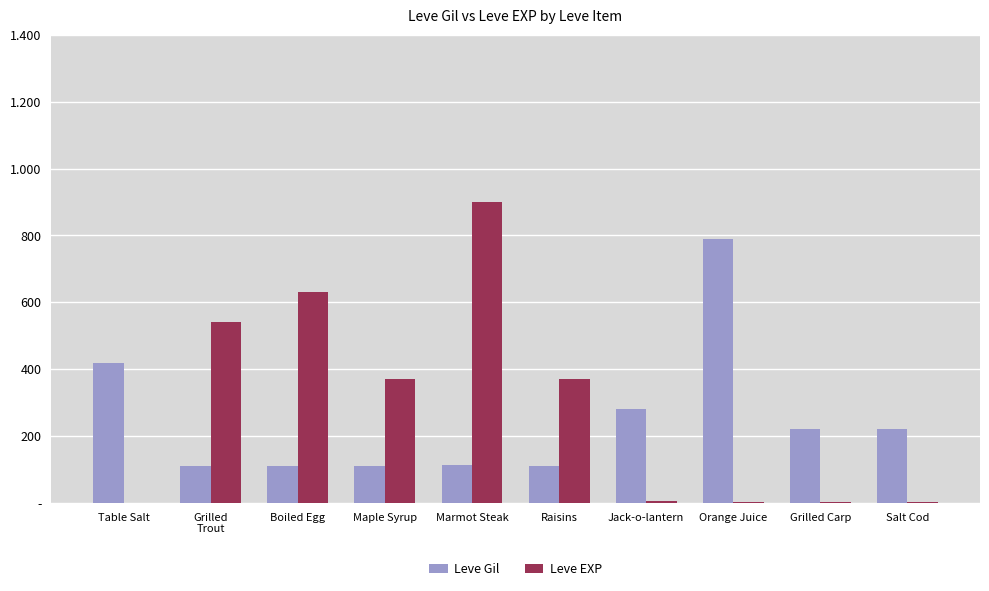

Does the chart contain stacked bars?

No